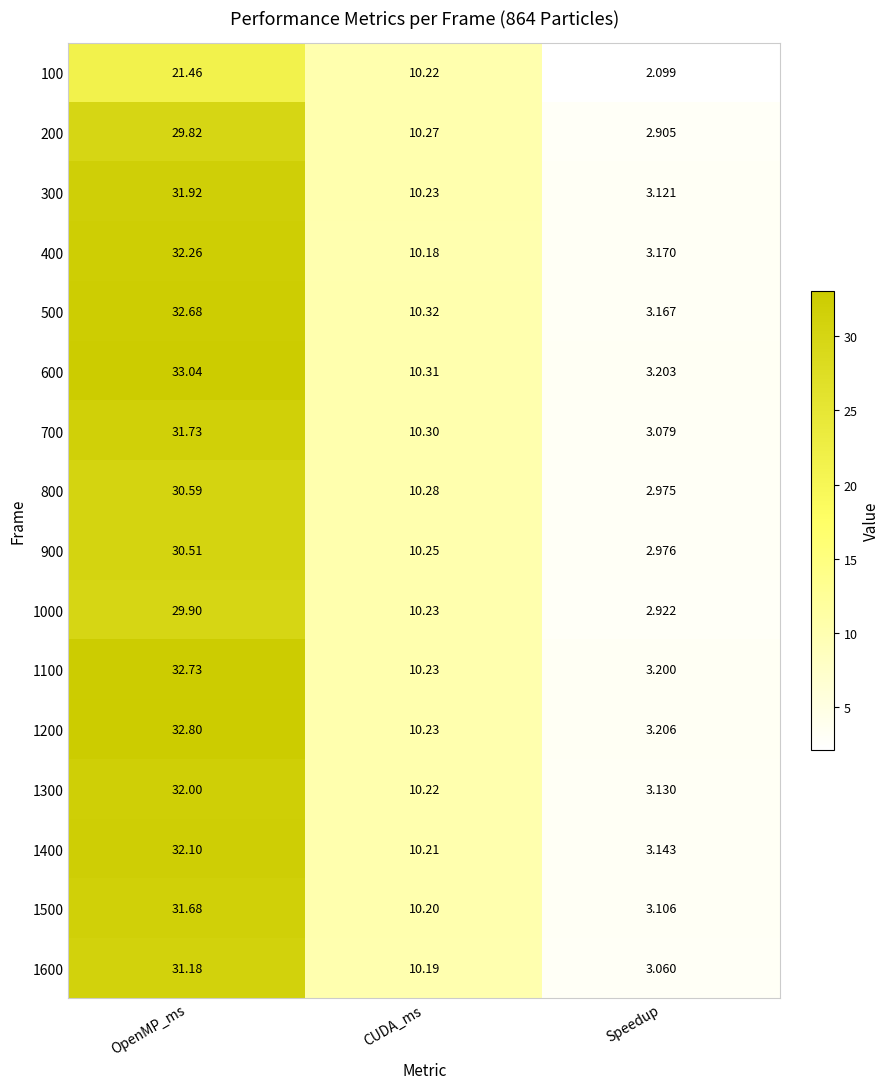

Where is 1300 nearest to the value 17?

CUDA_ms